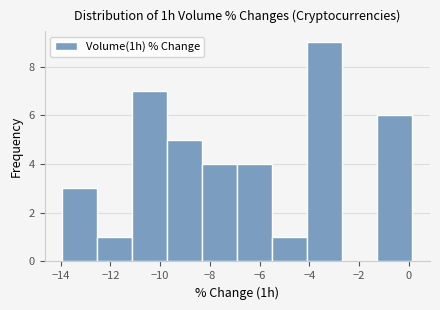

What is the height of the bar covering -9.8 to -8.4 on the x-axis? Neither the bar edges nor the heights are printed on the chart, so give them approximately, as read against the axes.

5